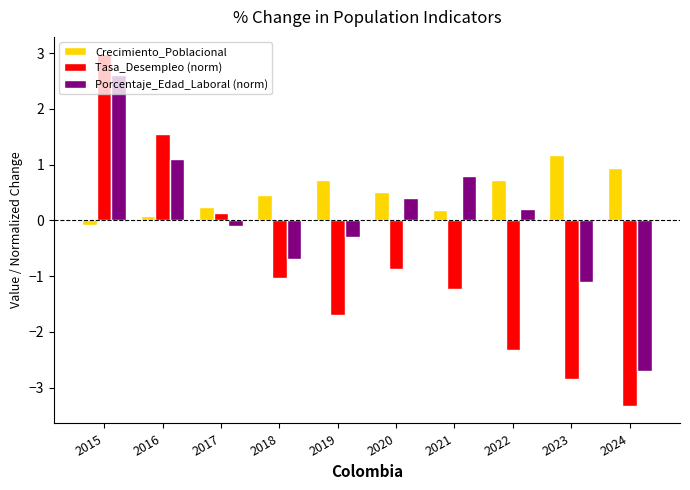

List the labels in order of Tasa_Desempleo (norm) value, largest first.

2015, 2016, 2017, 2020, 2018, 2021, 2019, 2022, 2023, 2024